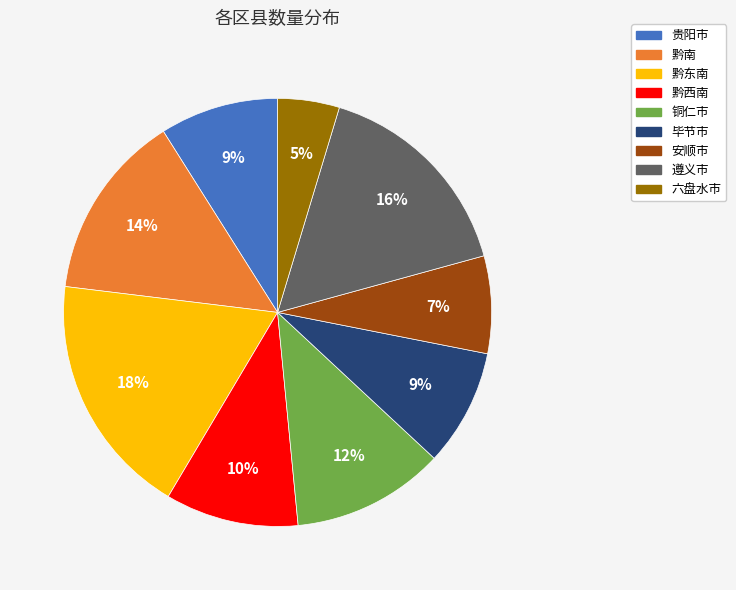

Is it true that 六盘水市 is 5% of the pie?

True